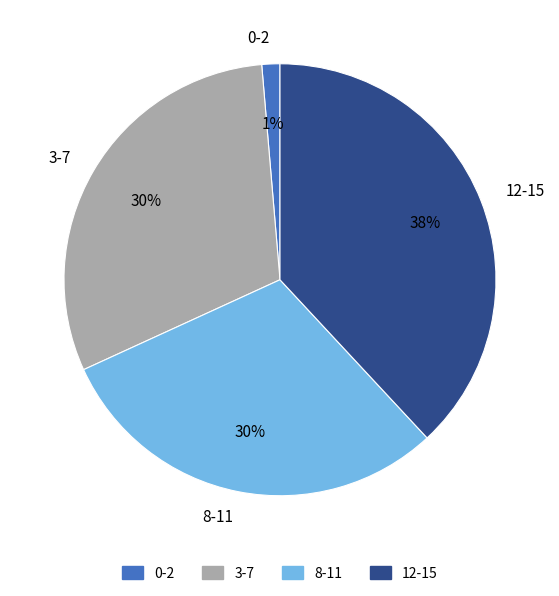

Do 3-7 and 12-15 together represent more than half of the pie?

Yes